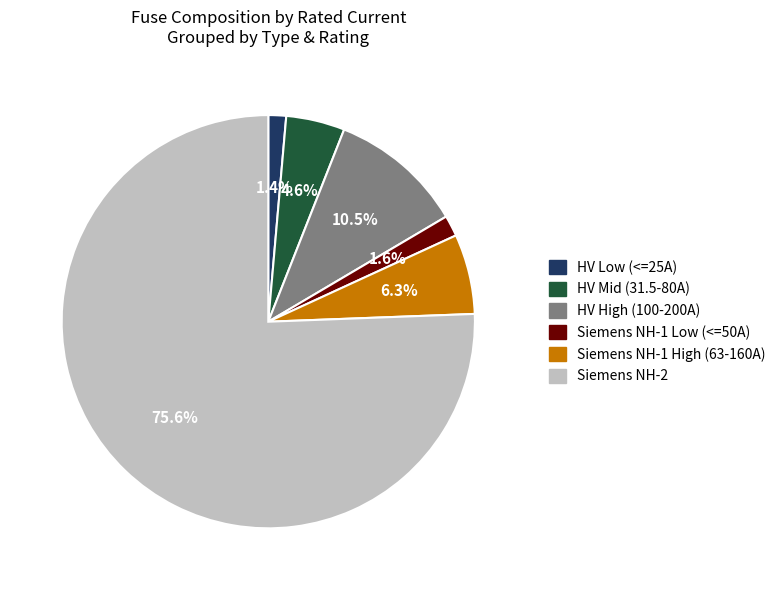

To the nearest percent, what is the average slice percentage?

17%